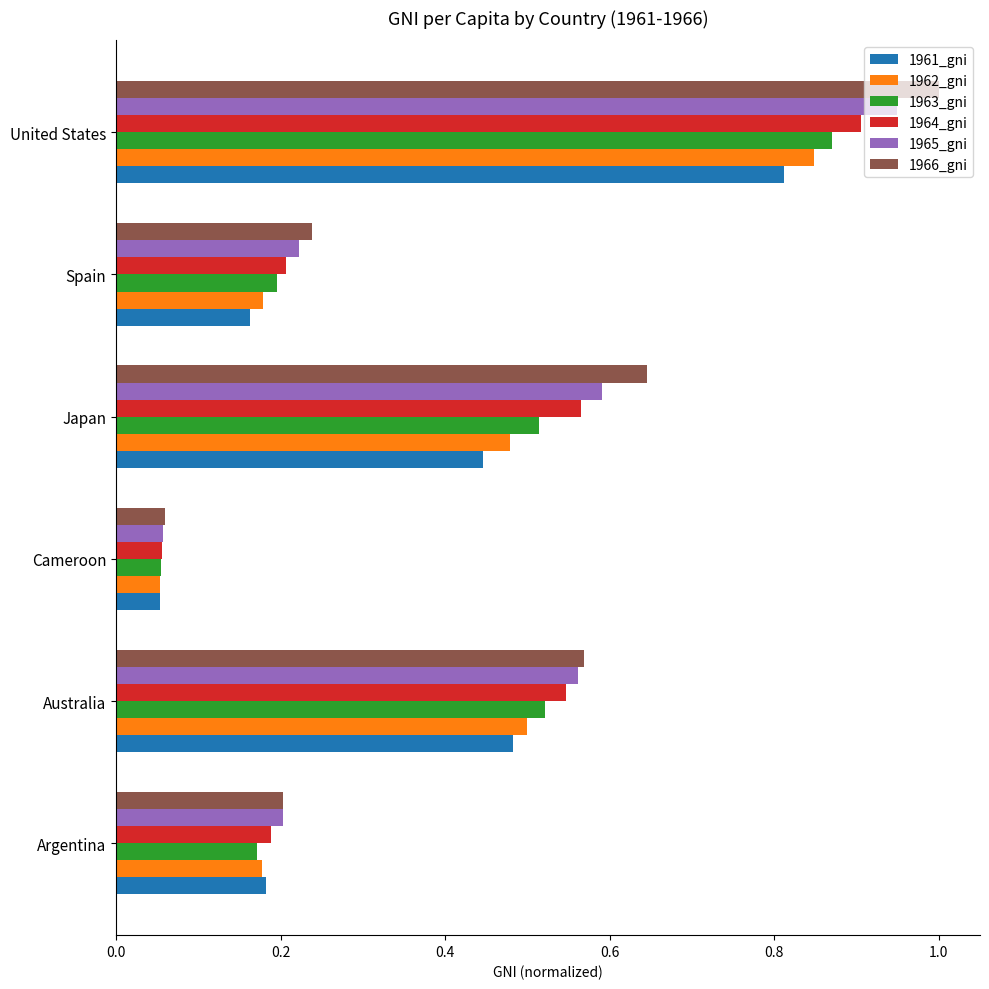

List the series in order of their peak value, lowest first.

1961_gni, 1962_gni, 1963_gni, 1964_gni, 1965_gni, 1966_gni